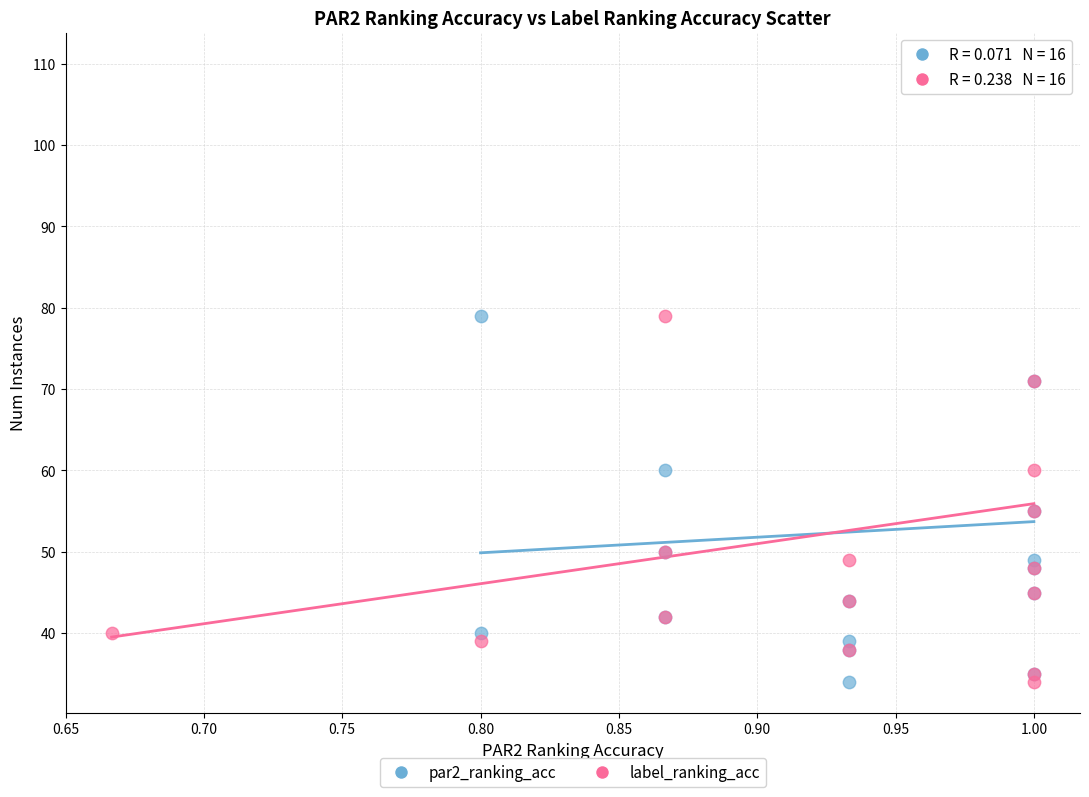

What are all the series names shown in the legend?

par2_ranking_acc, label_ranking_acc